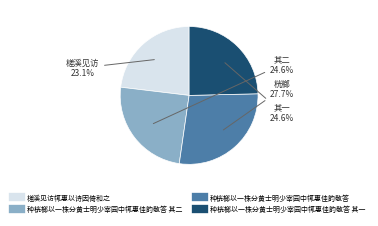

Is there a majority slice in this chart?

No